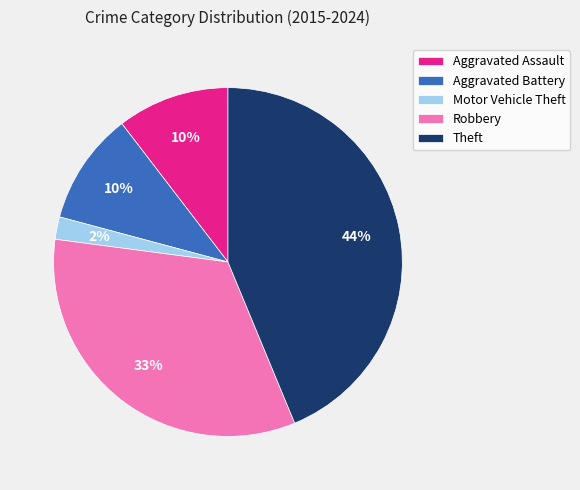

What percentage is the Aggravated Battery slice, to the nearest percent?

10%